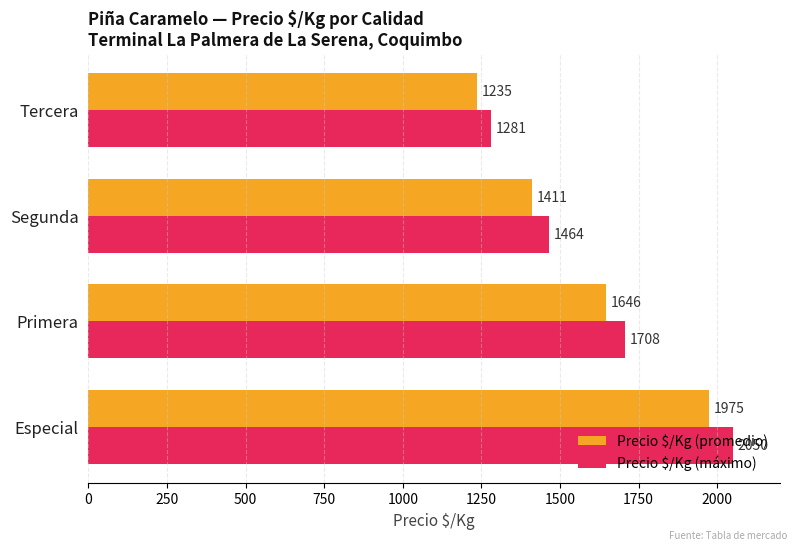

List the labels in order of Precio $/Kg (promedio) value, largest first.

Especial, Primera, Segunda, Tercera